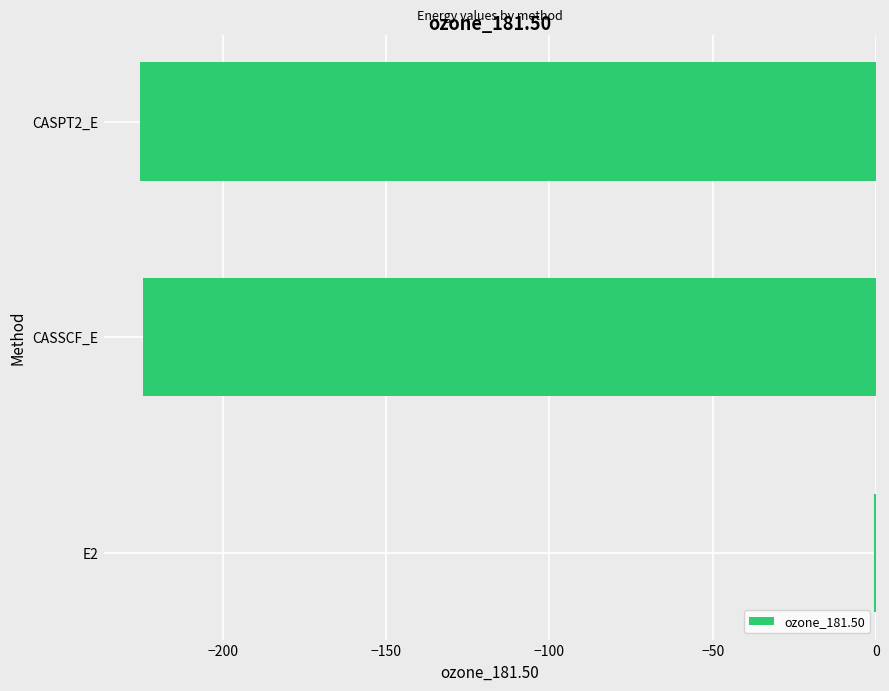

The value at CASSCF_E is -224.5. True or false?

True